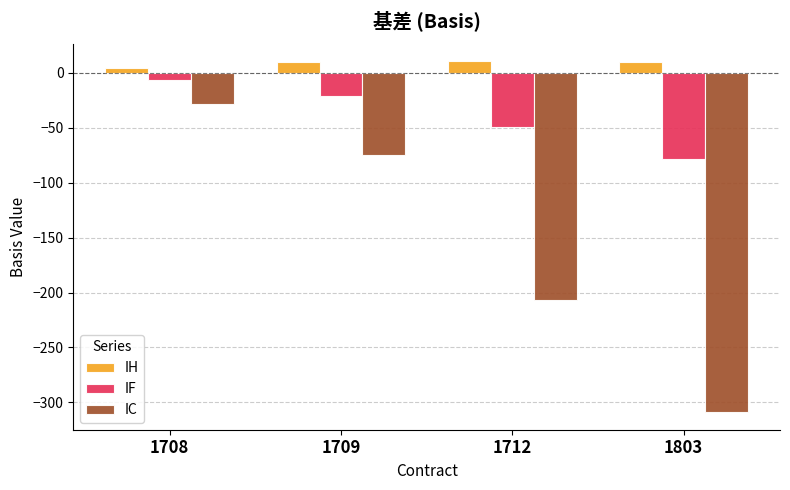

Which series has the largest total across all categories?

IH